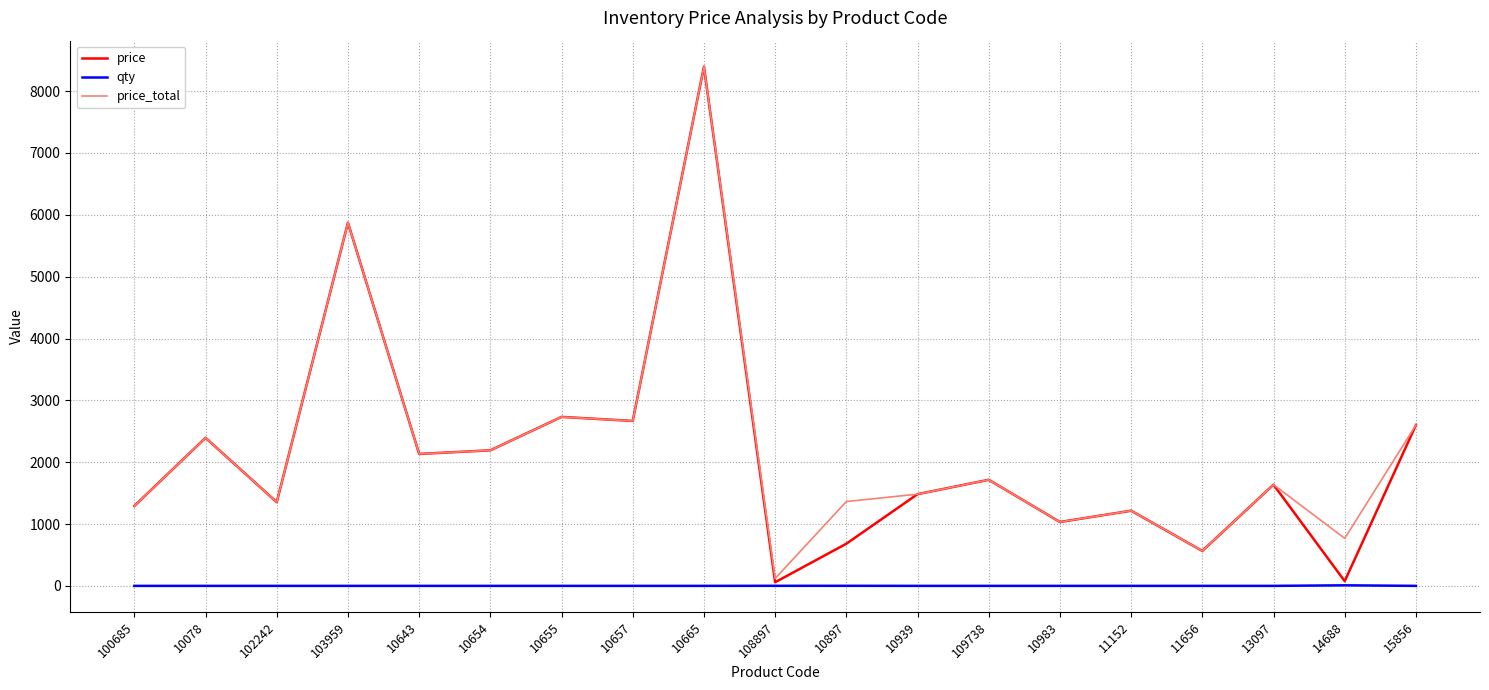

What is the maximum value for price_total?

8395.4